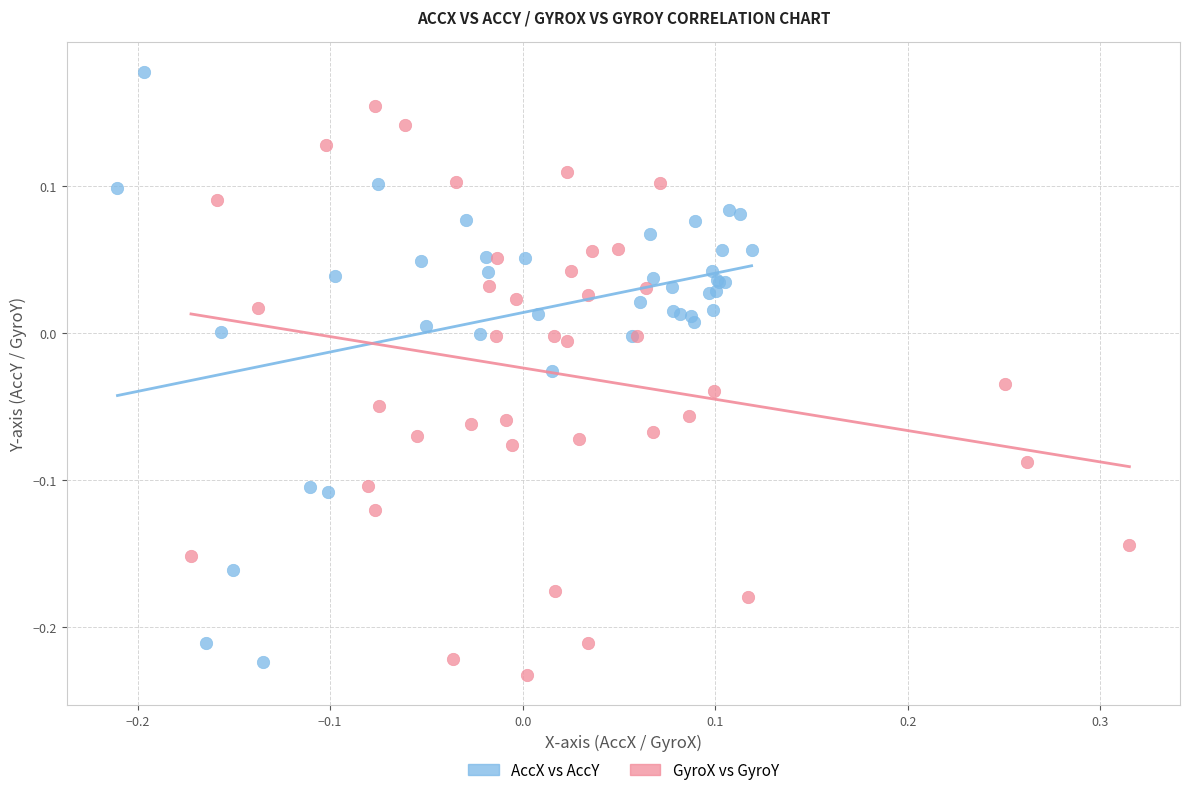

Which series reaches the maximum Y coordinate?

AccX vs AccY